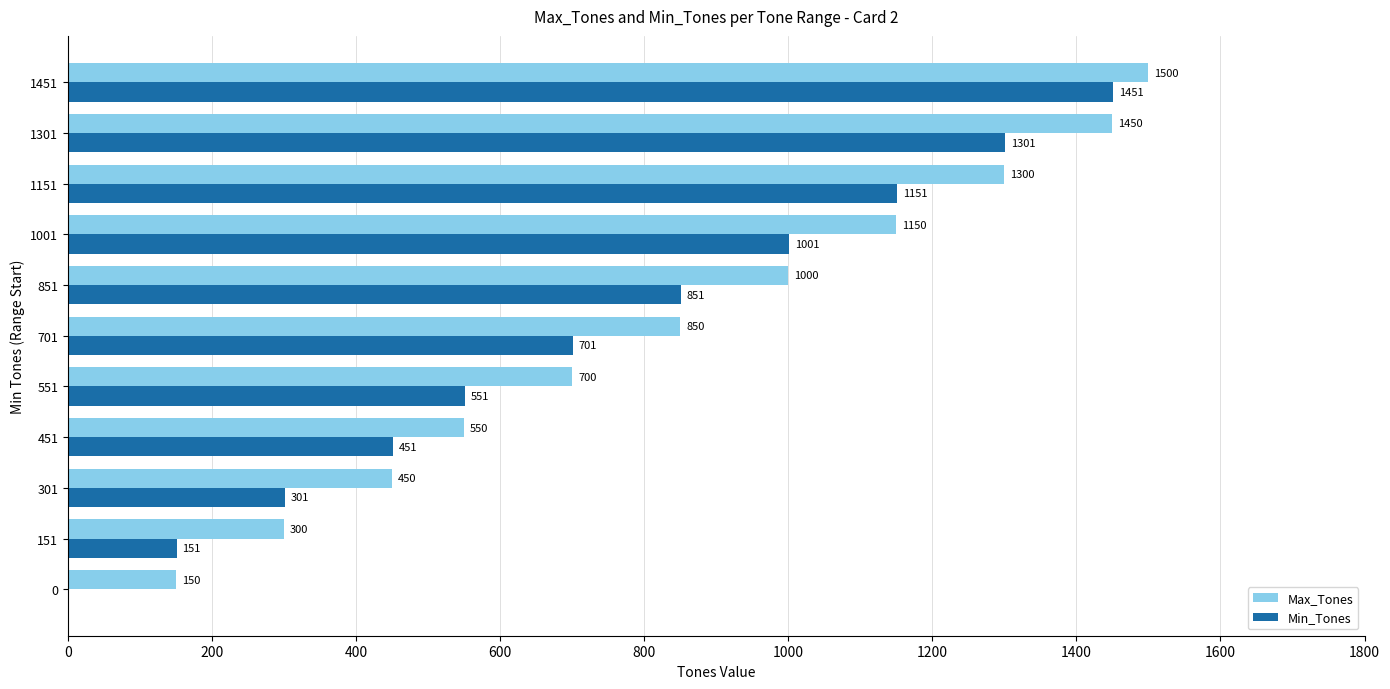

How many data points does each series have?

11